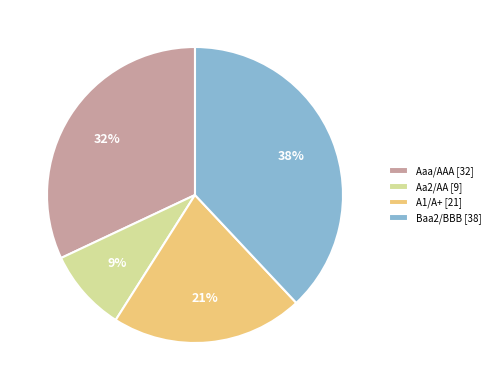

Is it true that Aaa/AAA is 19% of the pie?

False